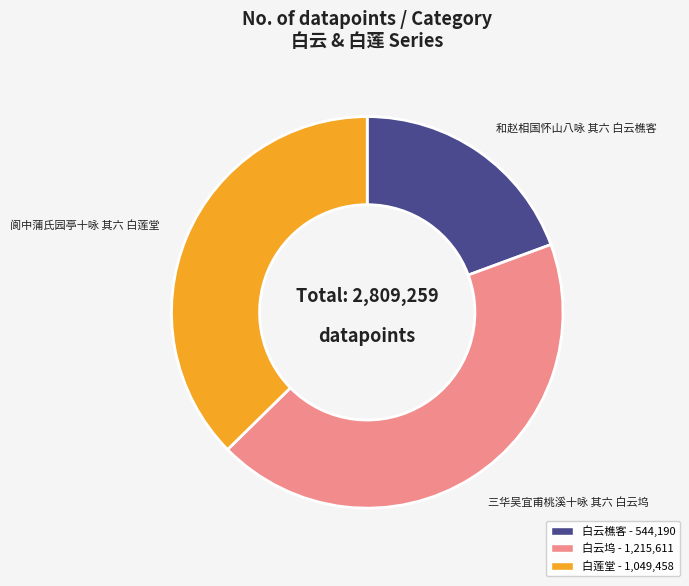

Is it true that 白莲堂 - 1,049,458 is 37% of the pie?

True